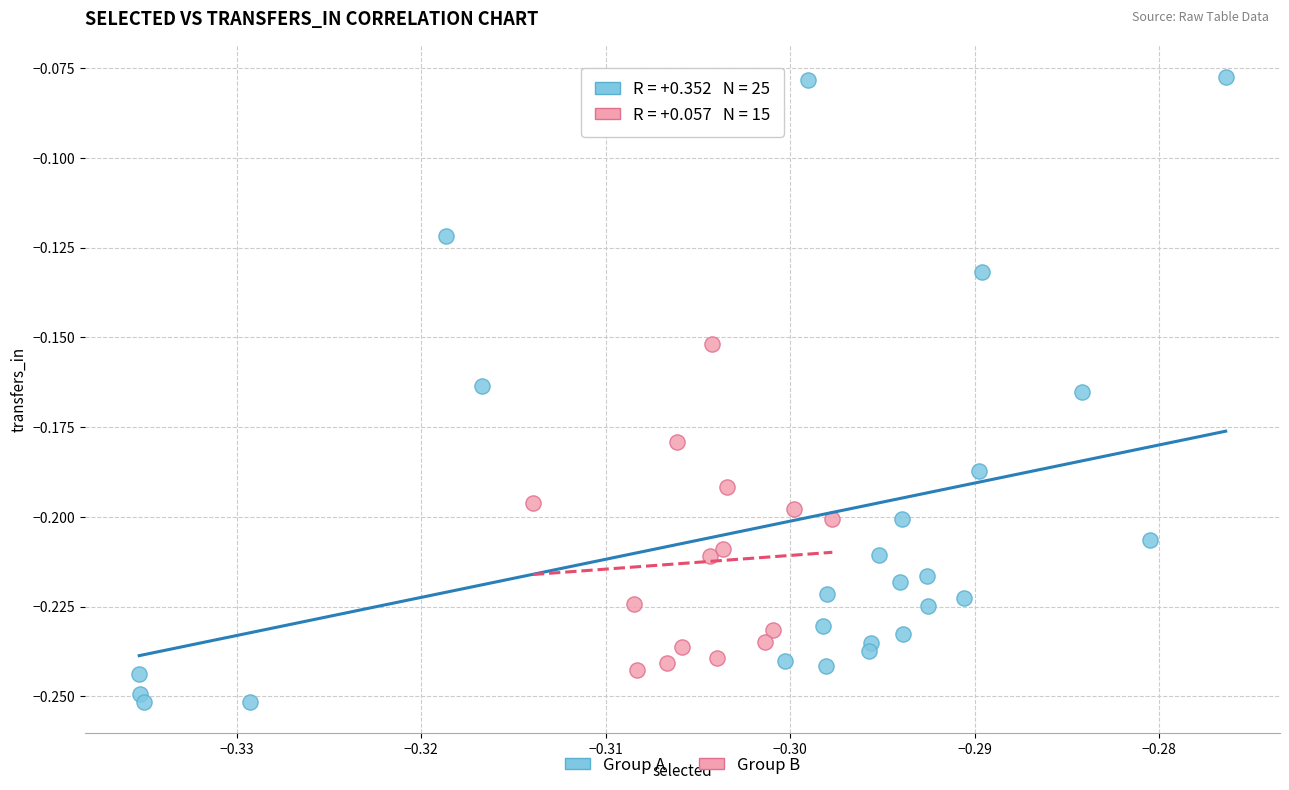

Which series contains the highest Y value?

Group A